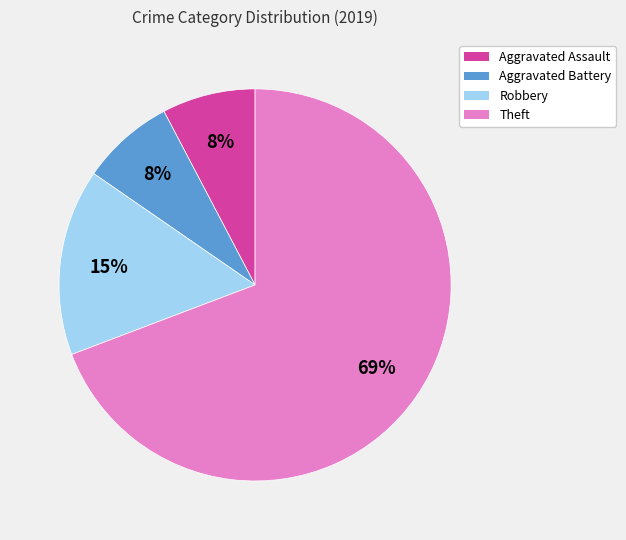

To the nearest percent, what is the average slice percentage?

25%